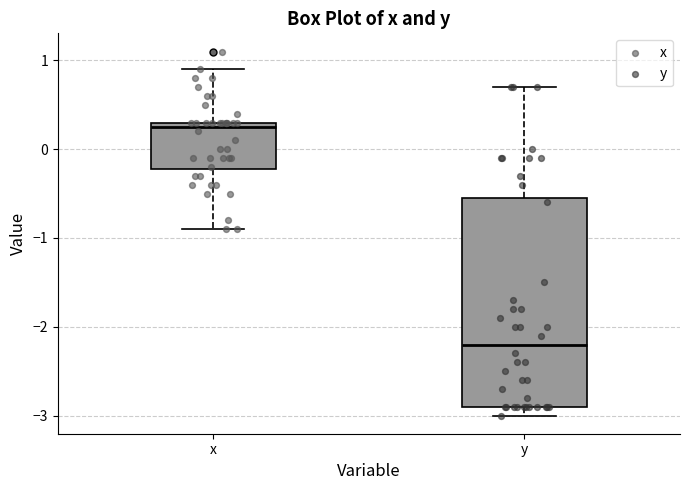

Reading left to right, transcribe this box plot: for each box, give where its median line is, the range the box spans, and where its two whiskers end, as read against the y-axis. The values are not printed on the chart, so give them approximately, as read against the axis.

x: median 0.3 (just below the box's upper edge), box -0.2 to 0.3, whiskers -0.9 to 0.9
y: median -2.2, box -2.9 to -0.5, whiskers -3.0 to 0.7